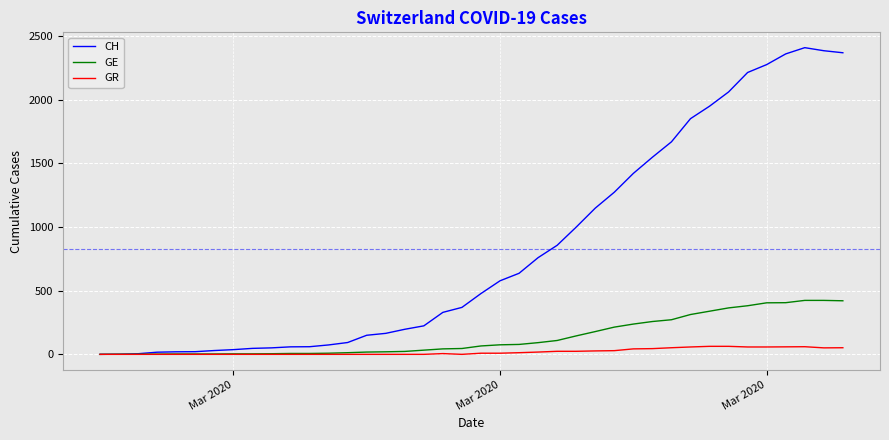

Which series has the largest total across all categories?

CH